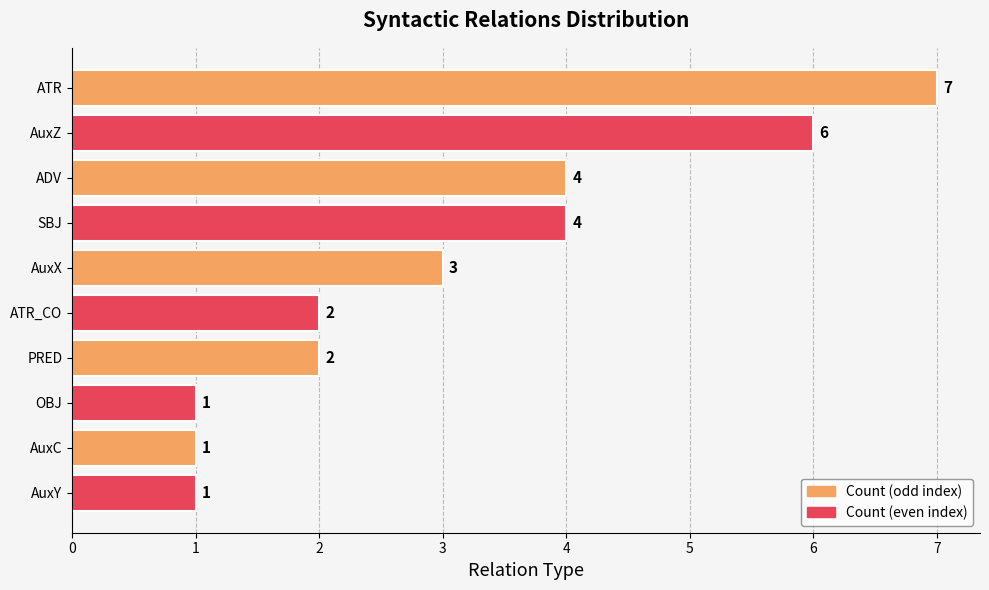

What is the greatest value displayed?

7